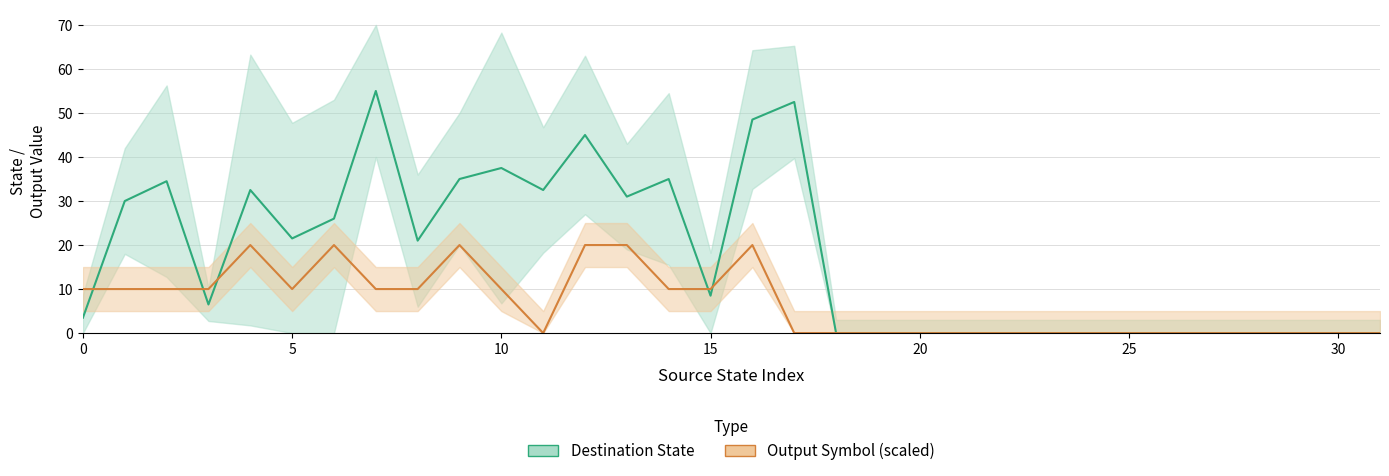

In Destination State, how many points are lower than both neighbors (excluding endpoints)?

6